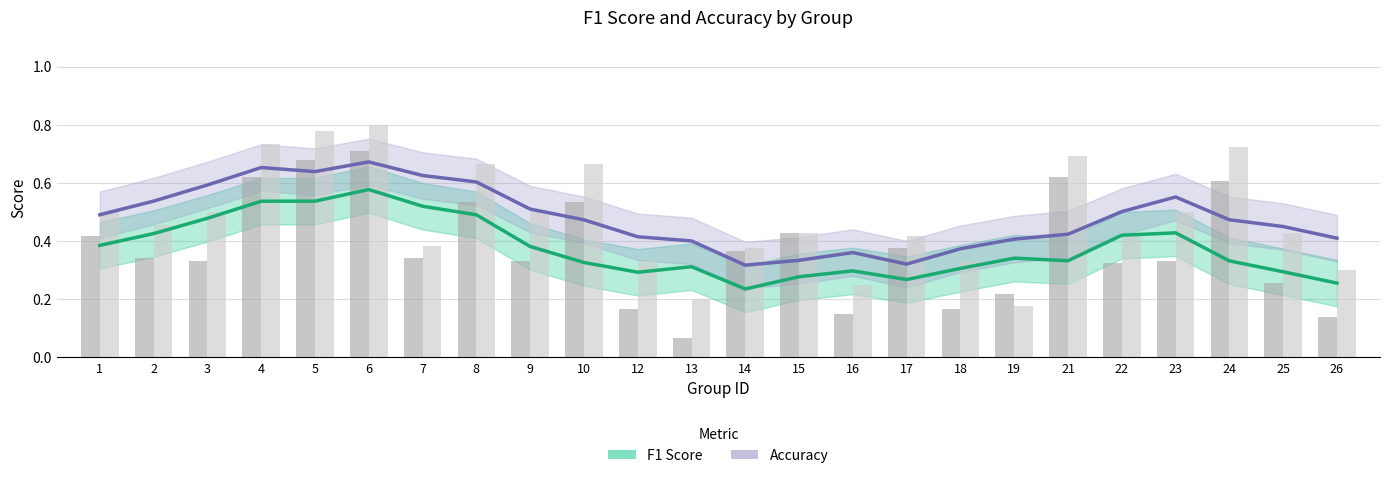

What is the difference between the maximum and minimum values in the accuracy series?

0.6